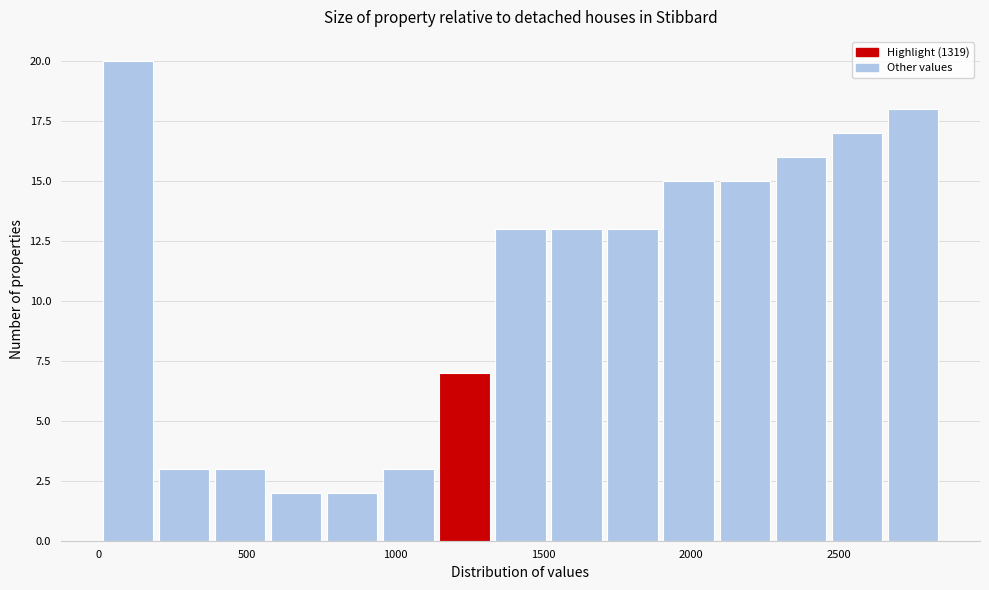

Read against the x-axis, roughly where is the centre of the tallest bar?

100